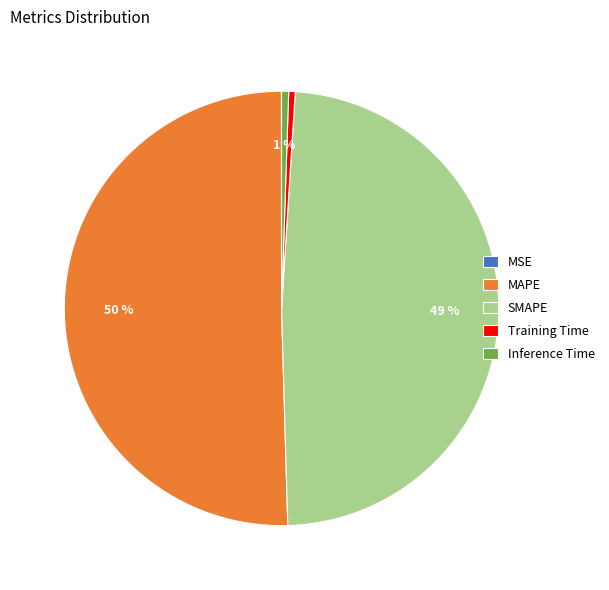

What is the majority slice?

MAPE